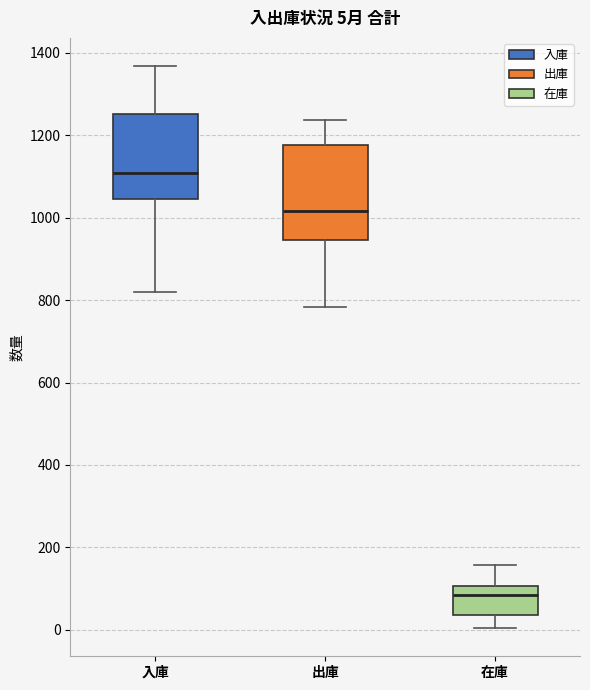

Comparing the boxes themselves (not the whiskers), which one is the tallest?

出庫